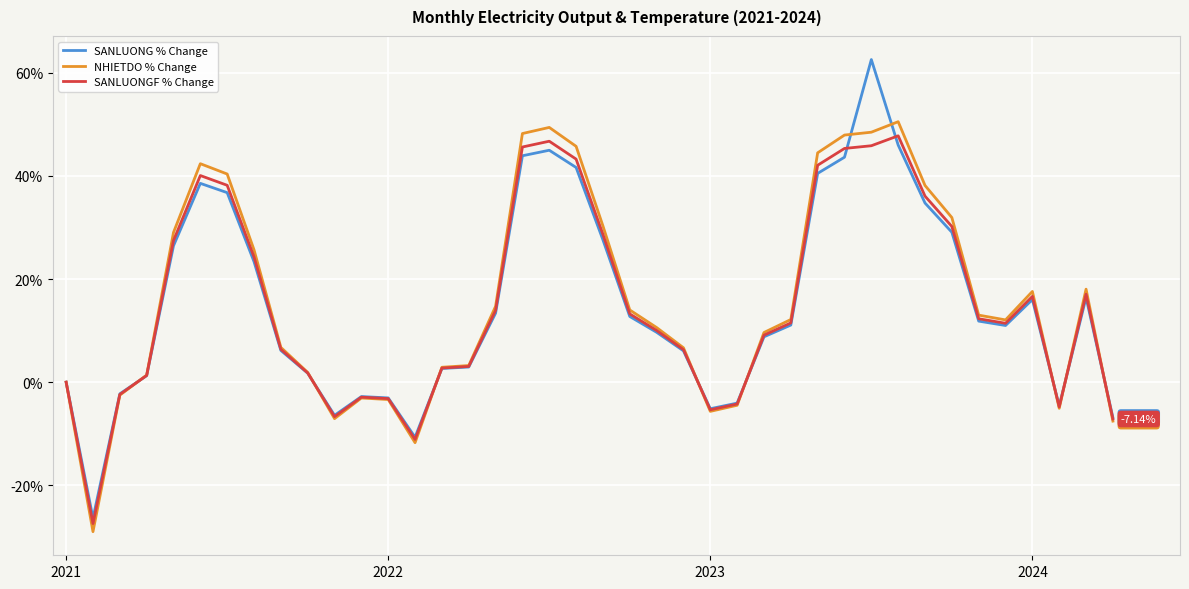

Which series has the widest spread of values?

SANLUONG % Change